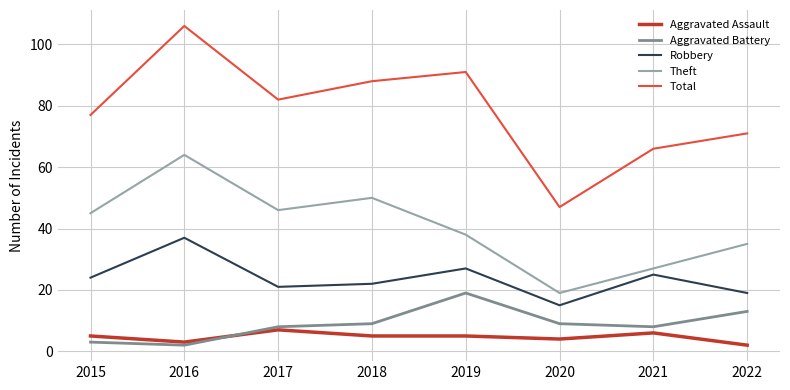

How many distinct data groups are displayed?

5